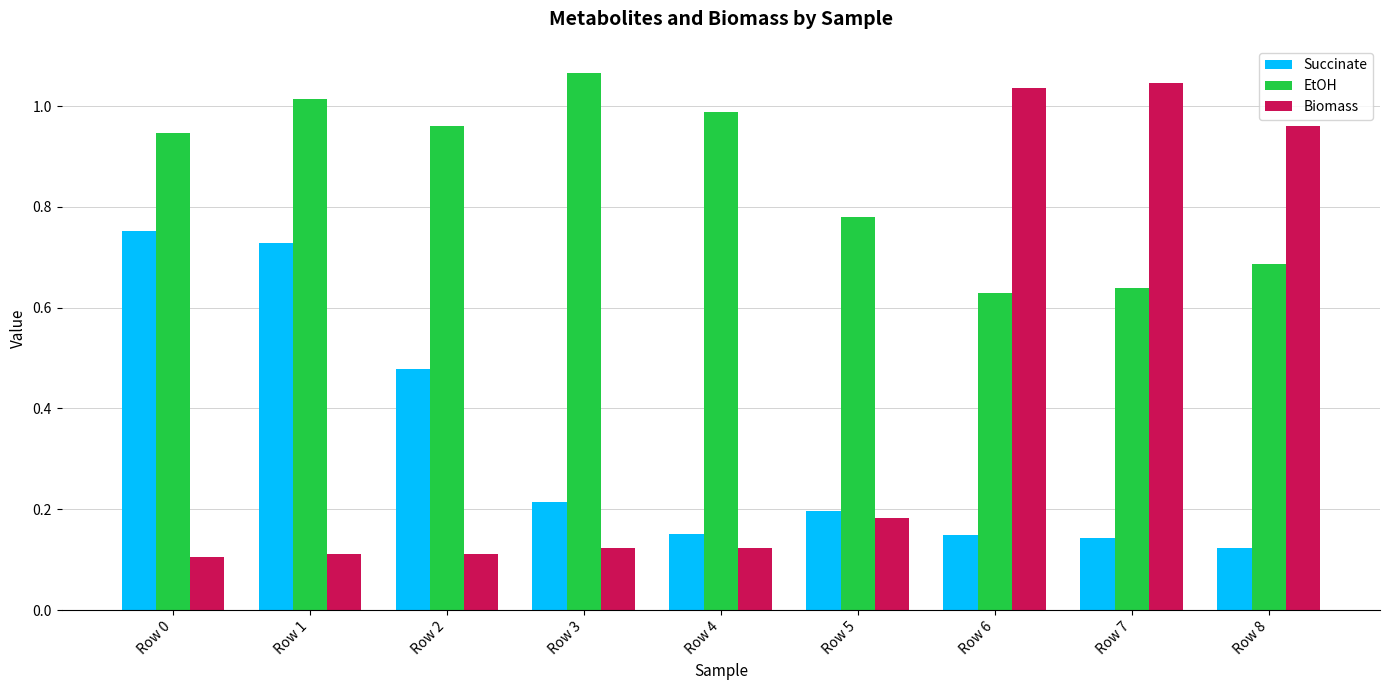

Rank the series by their maximum value, from lowest to highest.

Succinate, Biomass, EtOH